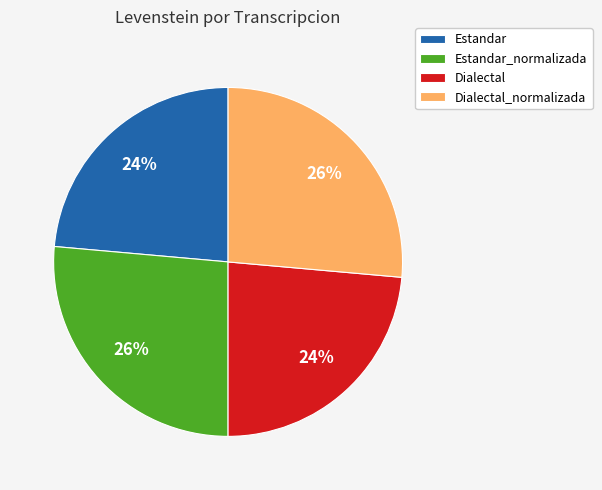

To the nearest percent, what is the average slice percentage?

25%